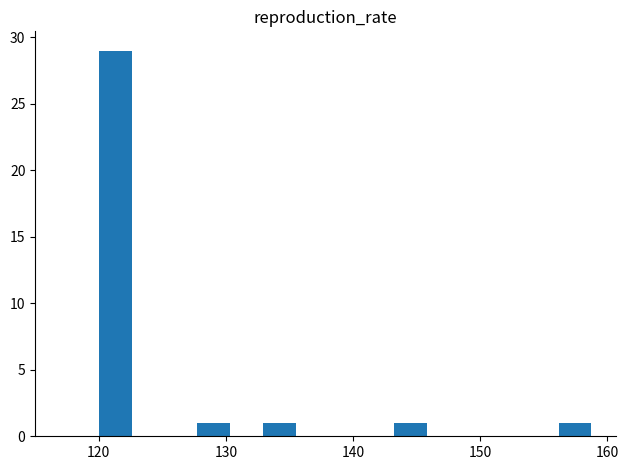

Read against the x-axis, roughly where is the centre of the tallest bar?

121